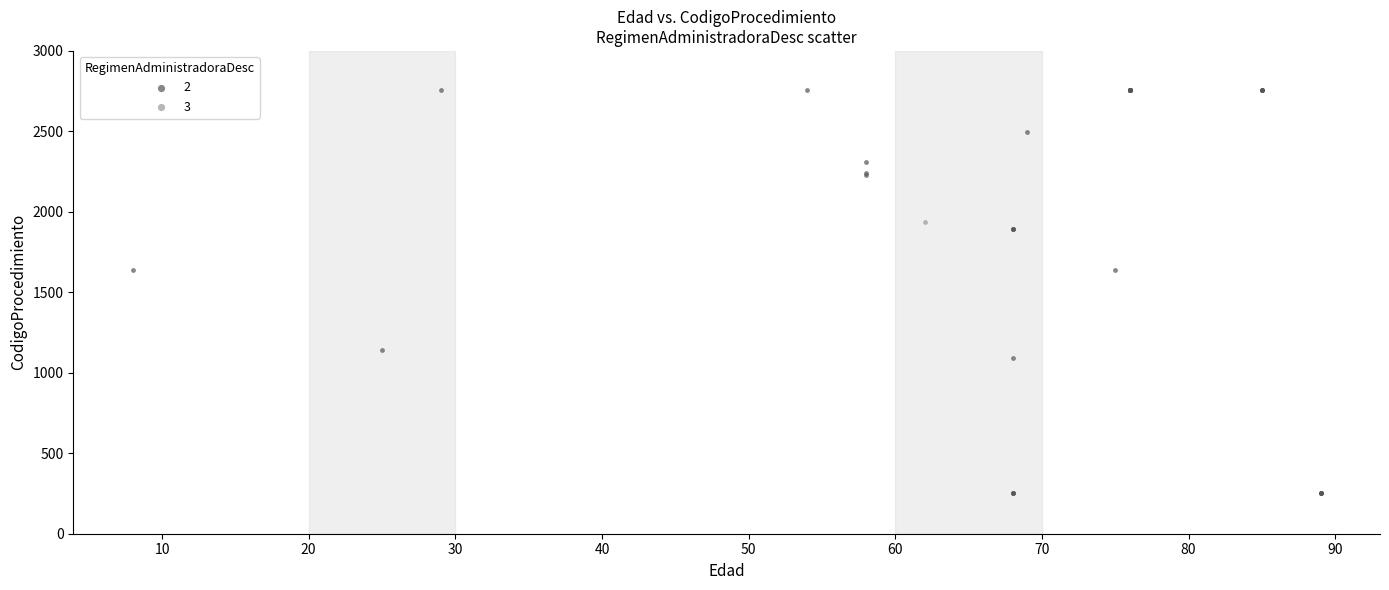

What are all the series names shown in the legend?

2, 3